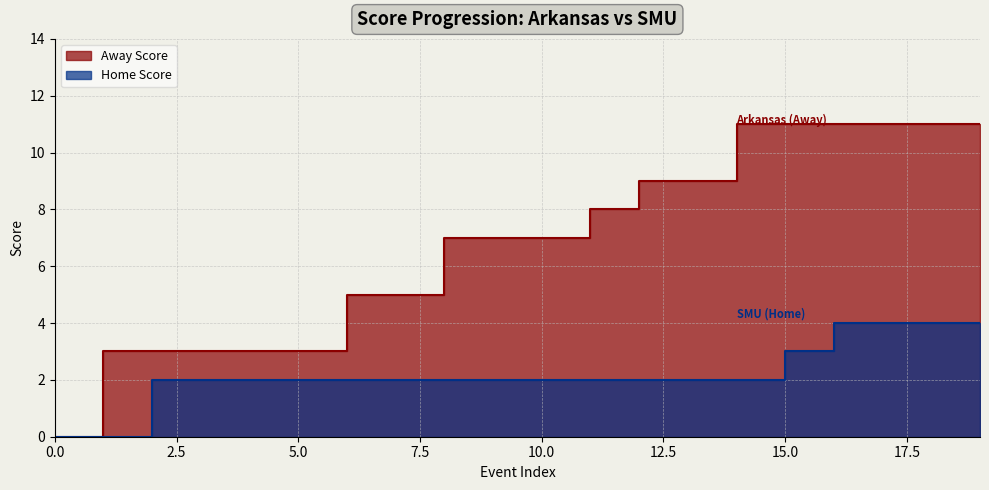

At which label does Away Score first exceed 7?

11